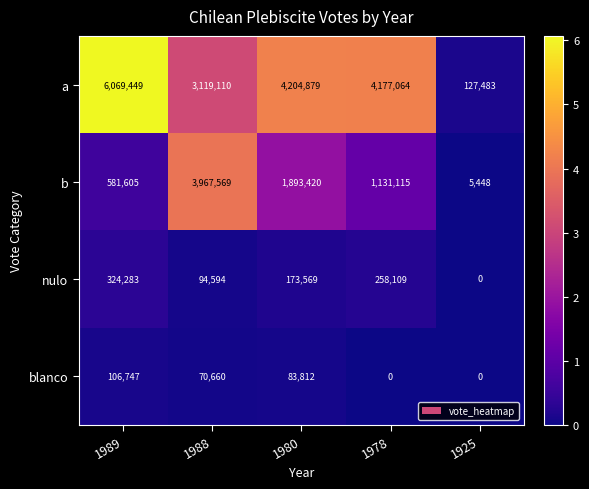

At which category does the chart reach its peak across all series?

1989